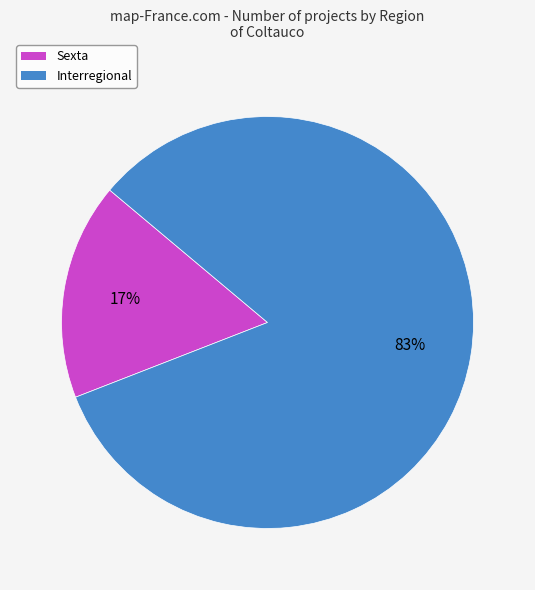

What percentage is the Sexta slice, to the nearest percent?

17%